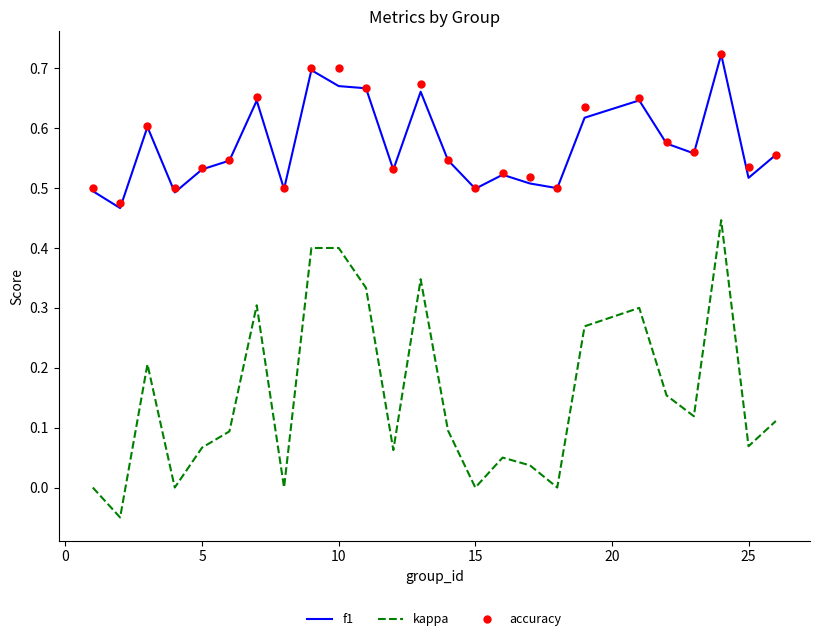

Which series contains the lowest Y value?

kappa